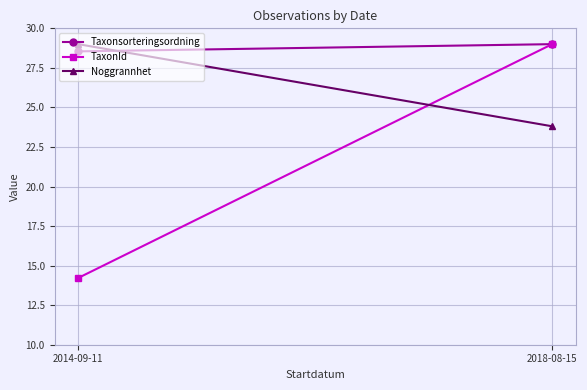

At which label does Taxonsorteringsordning reach its peak?

2018-08-15